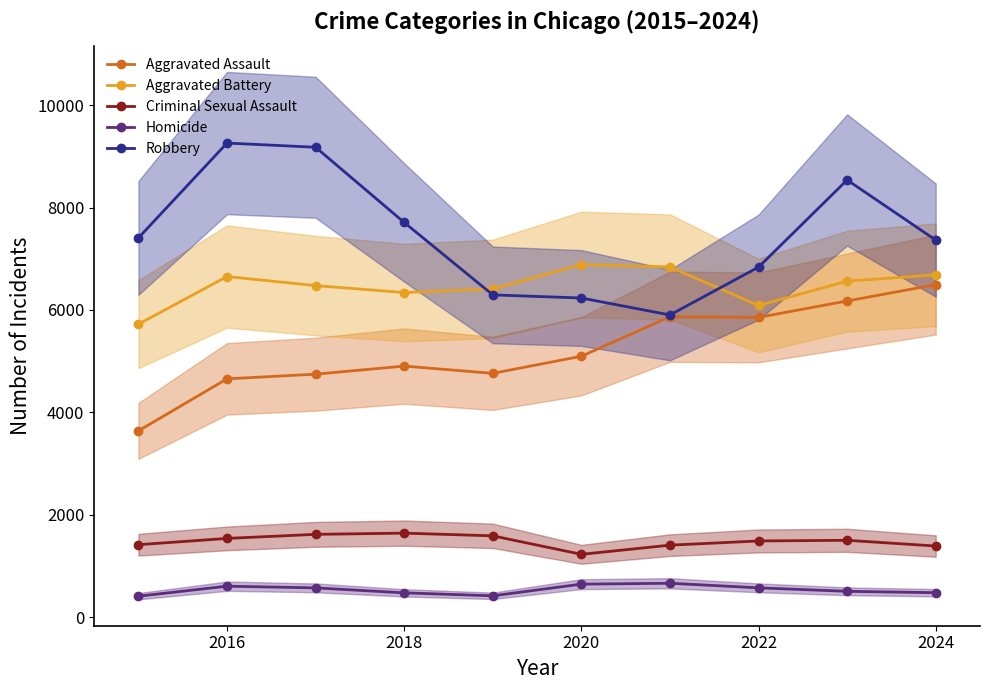

What is the sum of the Aggravated Assault values at 2016 and 2022?

10512